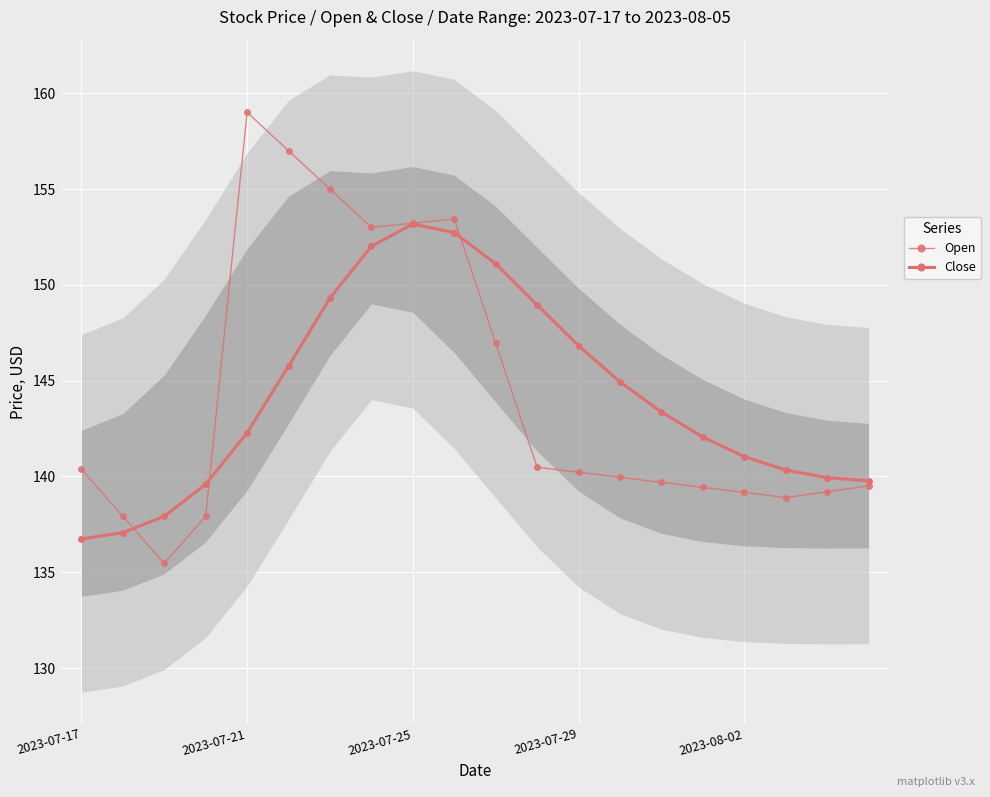

What is the sum of the Close values at 19 and 6?

289.1